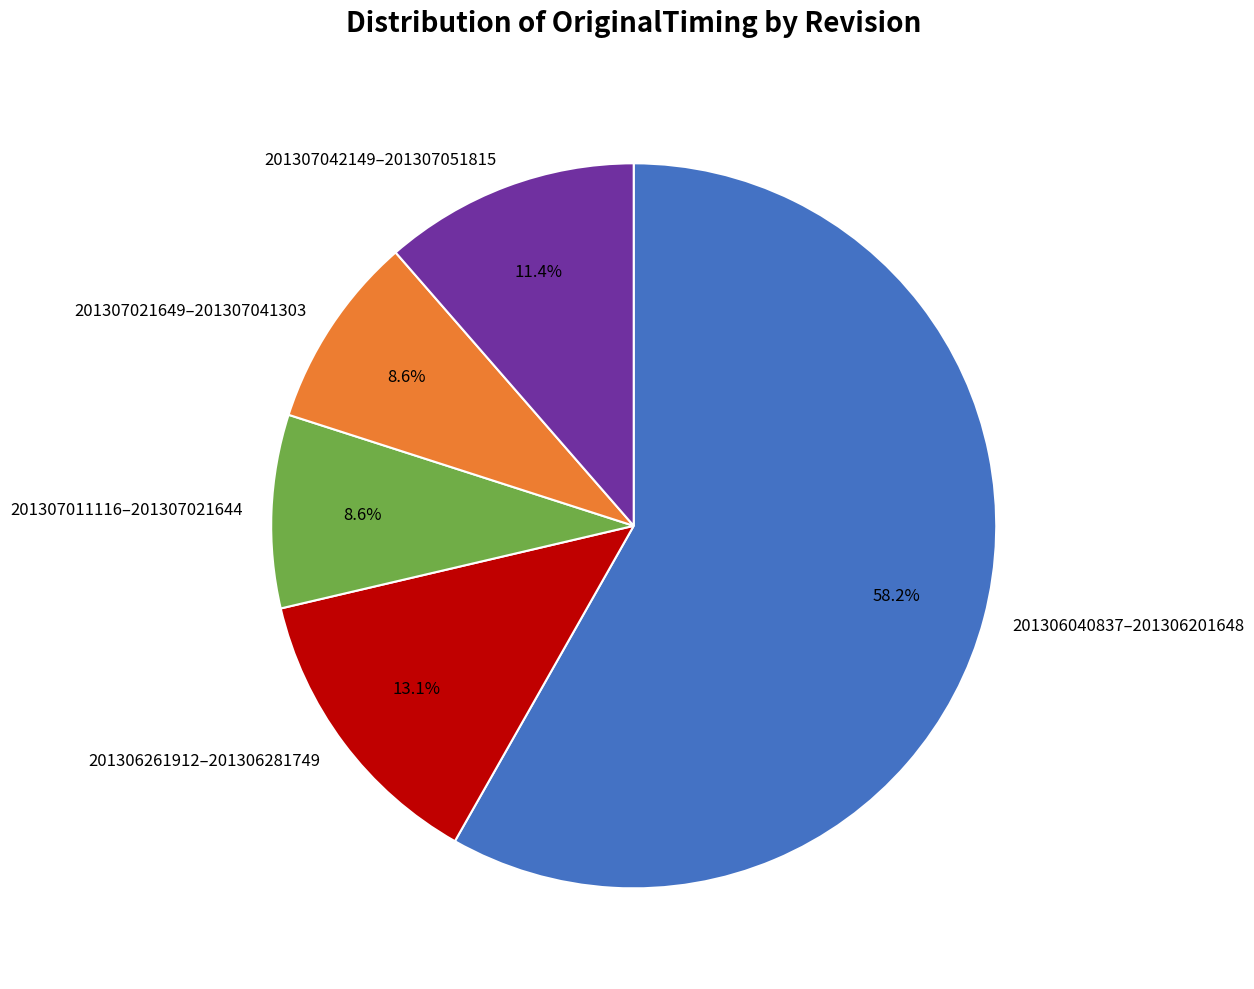

Which slice represents more than half of the pie?

201306040837–201306201648